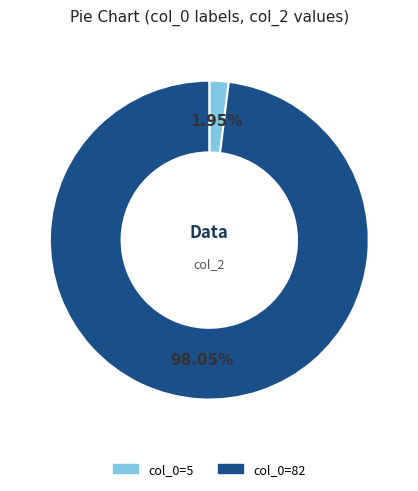

Is there a majority slice in this chart?

Yes